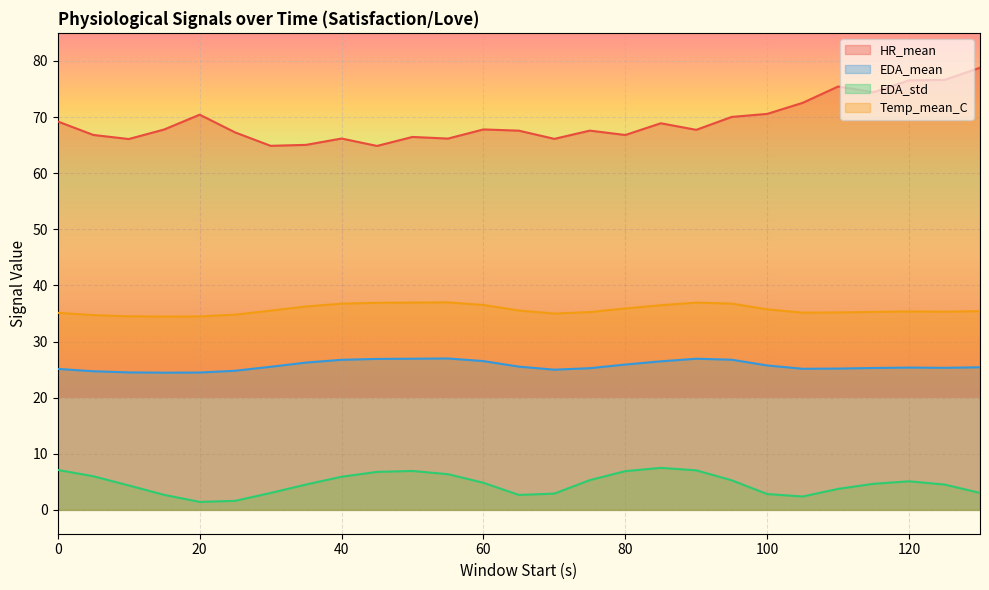

At which category does the chart reach its peak across all series?

130